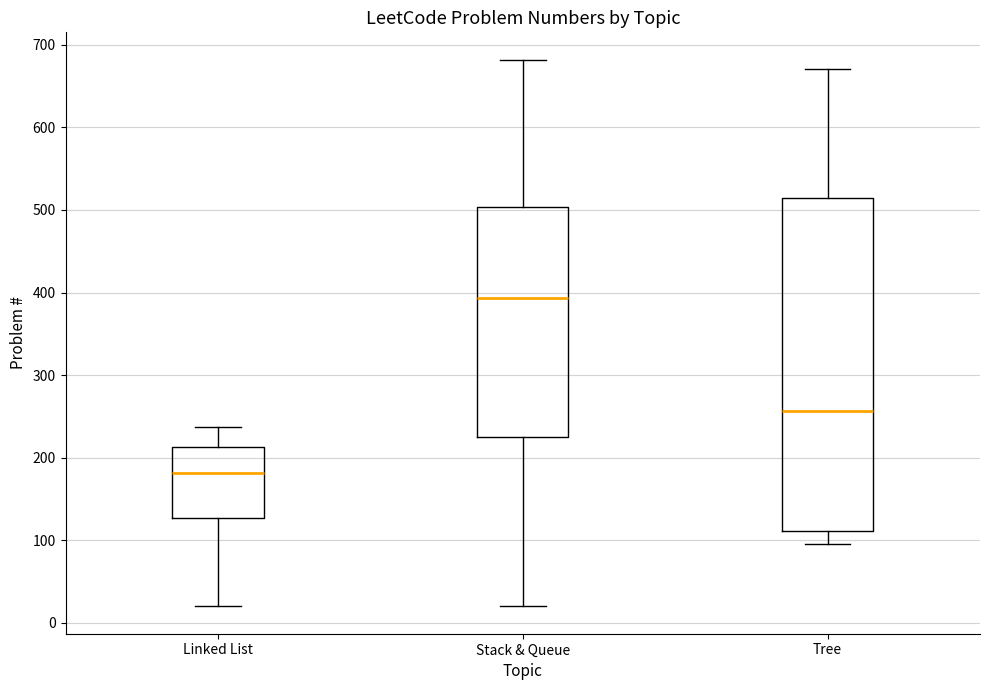

Reading left to right, read every box against the y-axis: the position of its median line, the range the box covers, and the ends of its whiskers. The values are not printed on the chart, so give them approximately, as read against the axis.

Linked List: median 180, box 130 to 210, whiskers 20 to 240
Stack & Queue: median 390, box 230 to 500, whiskers 20 to 680
Tree: median 260, box 110 to 510, whiskers 100 to 670